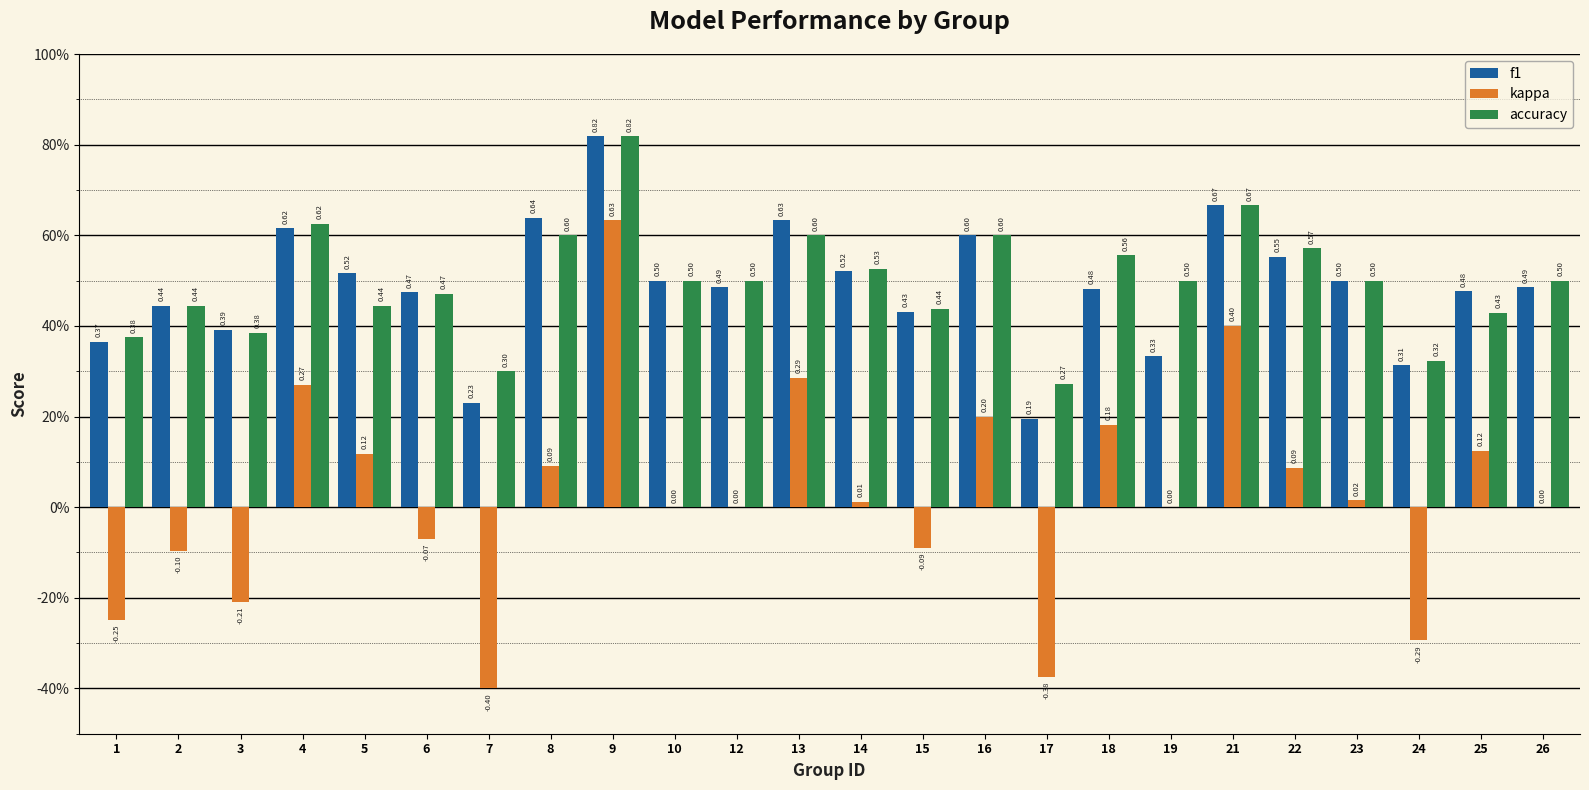

Are the bars grouped side by side (vs. stacked)?

Yes